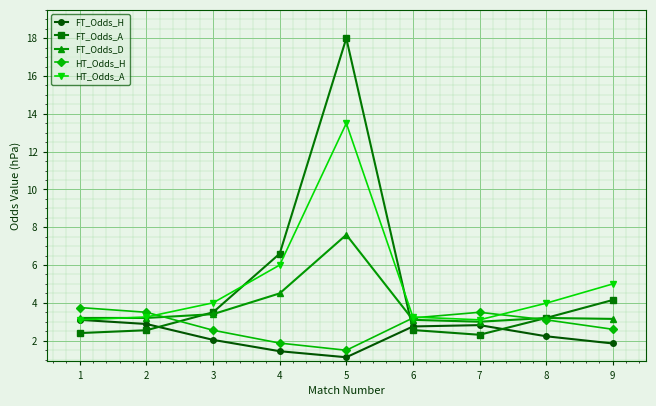

The value of HT_Odds_H at 7 is 3.5. True or false?

True